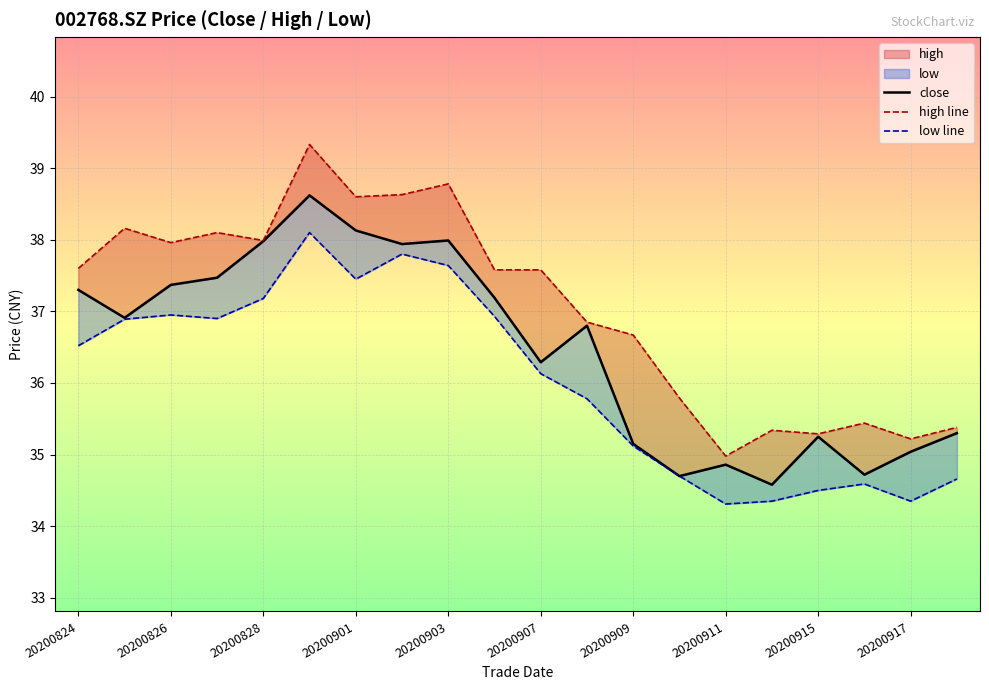

How many data points in high are less than 37?

9